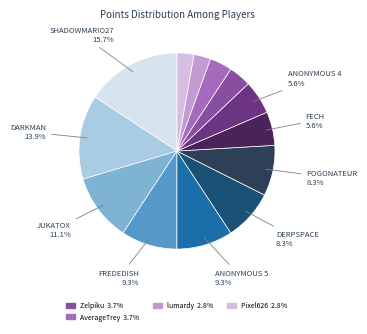

Rank the categories by value from lowest to highest.

lumardy, Pixel626, Zelpiku, AverageTrey, Fech, Anonymous 4, Derpspace, Pogonateur, frededish, Anonymous 5, Jukatox, DarkMan, ShadowMario27